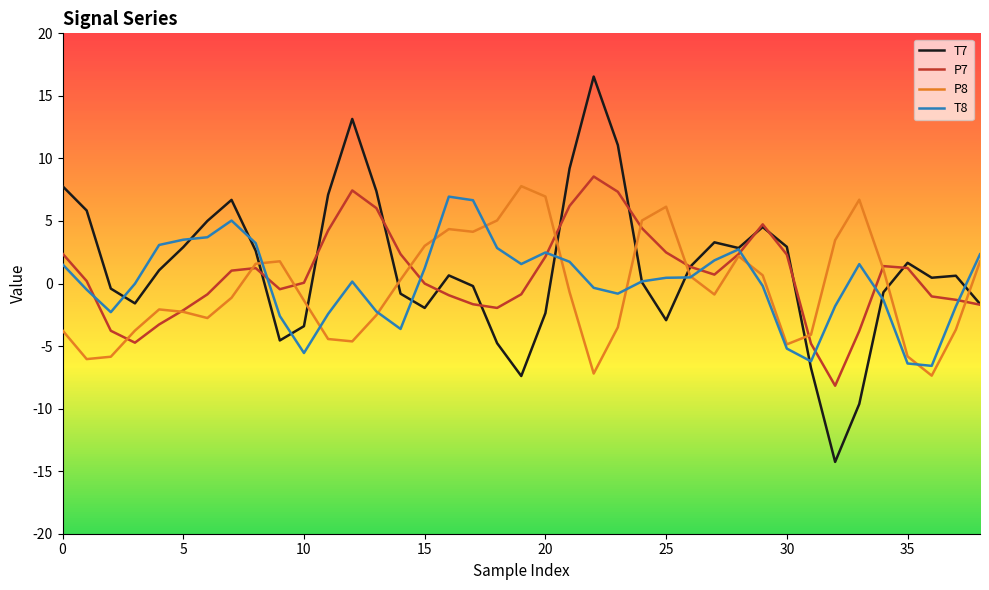

True or false: T7 and P8 intersect in this chart.

True